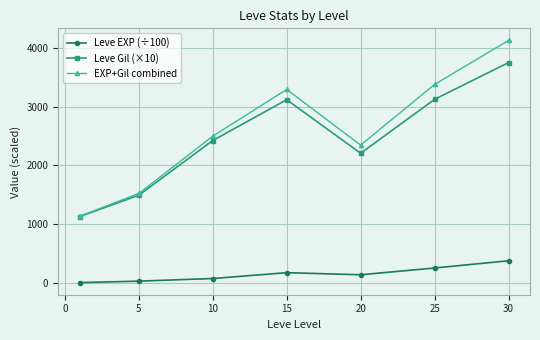

True or false: Leve EXP (÷100) has more than 1 points higher than both neighbors.

False